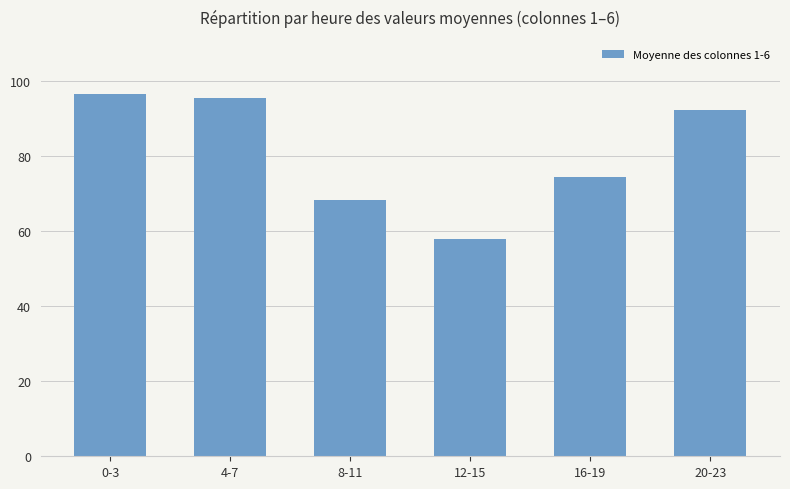

True or false: the data shows 20.2 at 16-19.

False